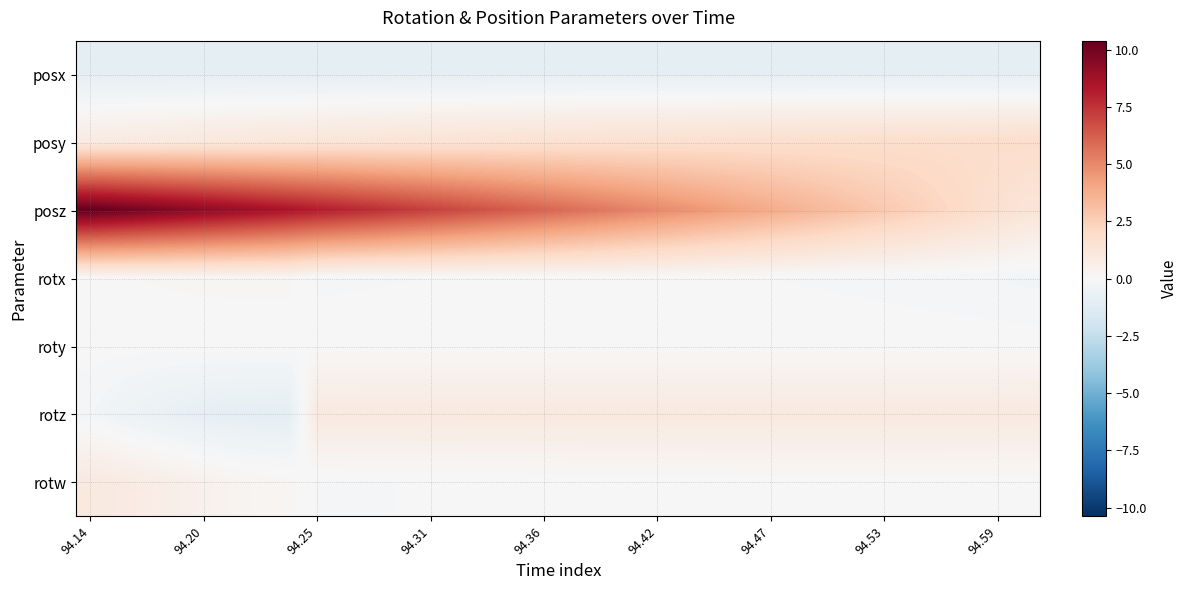

How many categories are shown in the chart?

34